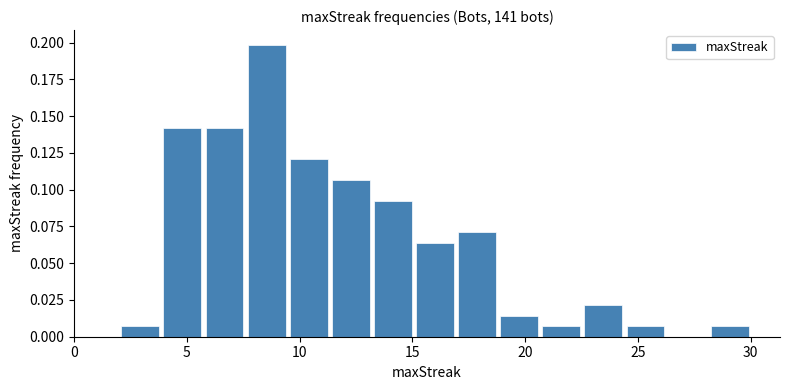

Around what value on the x-axis is the tallest bar? Give the approximate position of its centre, as read against the axis.

8.5